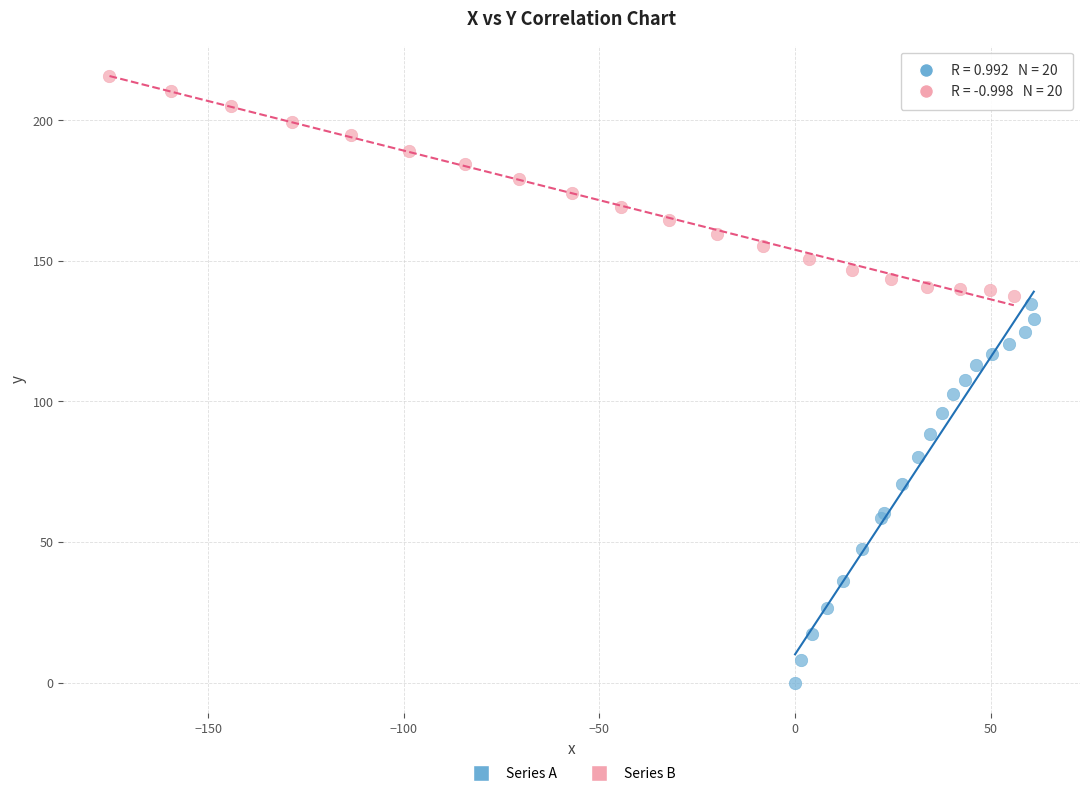

Which series has the largest Y range (max minus min)?

Series A